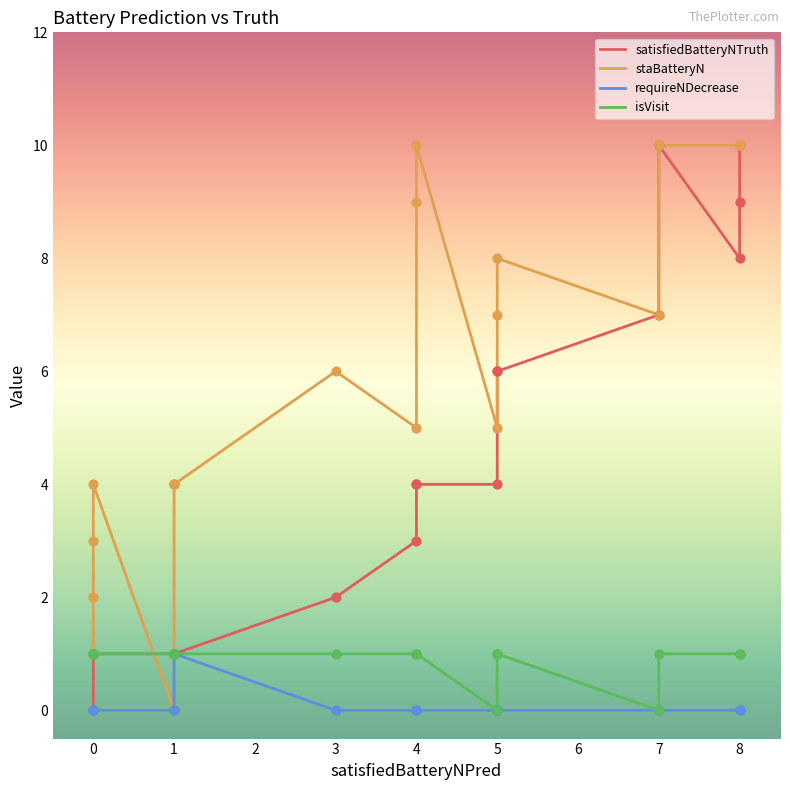

Which series has the widest spread of Y values?

satisfiedBatteryNTruth